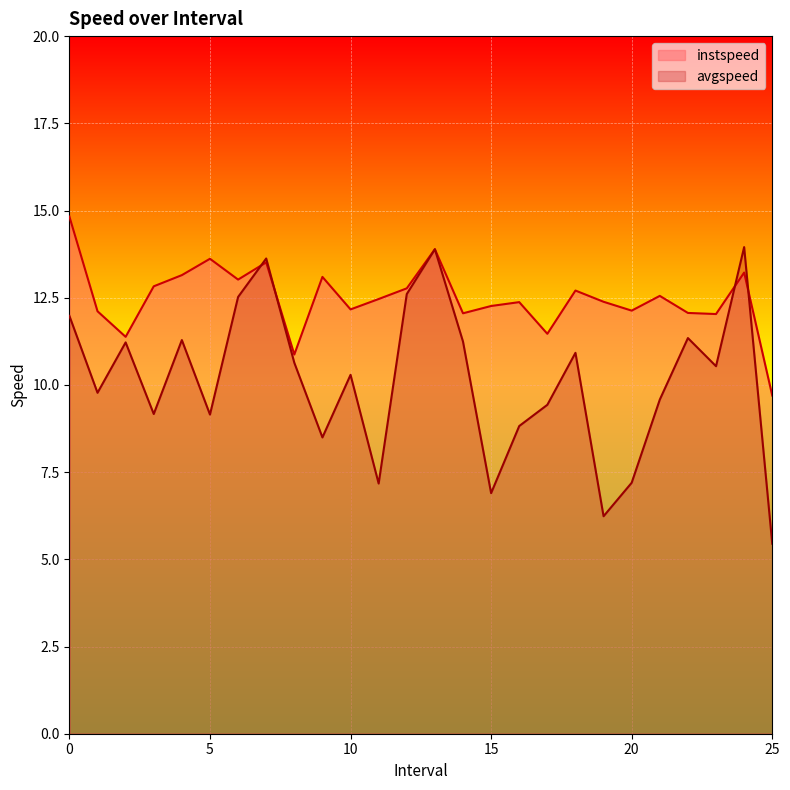

What is the difference between the avgspeed values at 16.0 and 19.0?

2.6